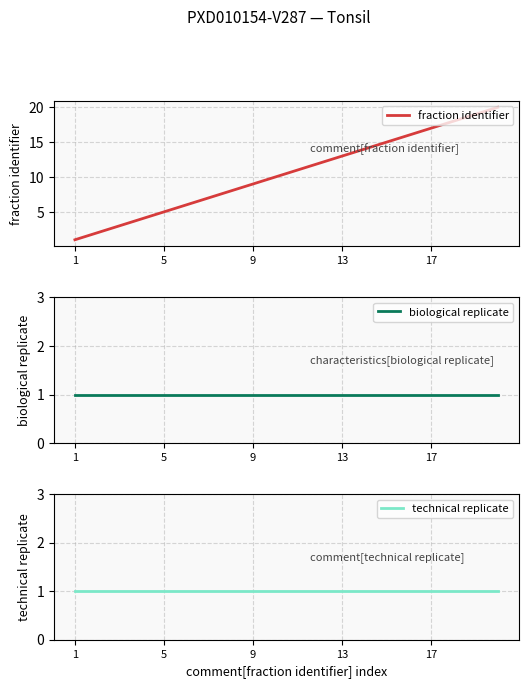

What is the approximate value of technical replicate at 1?

1